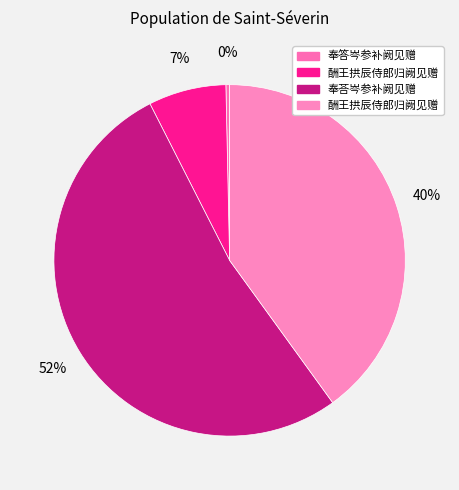

Count the number of slices in the pie.

4